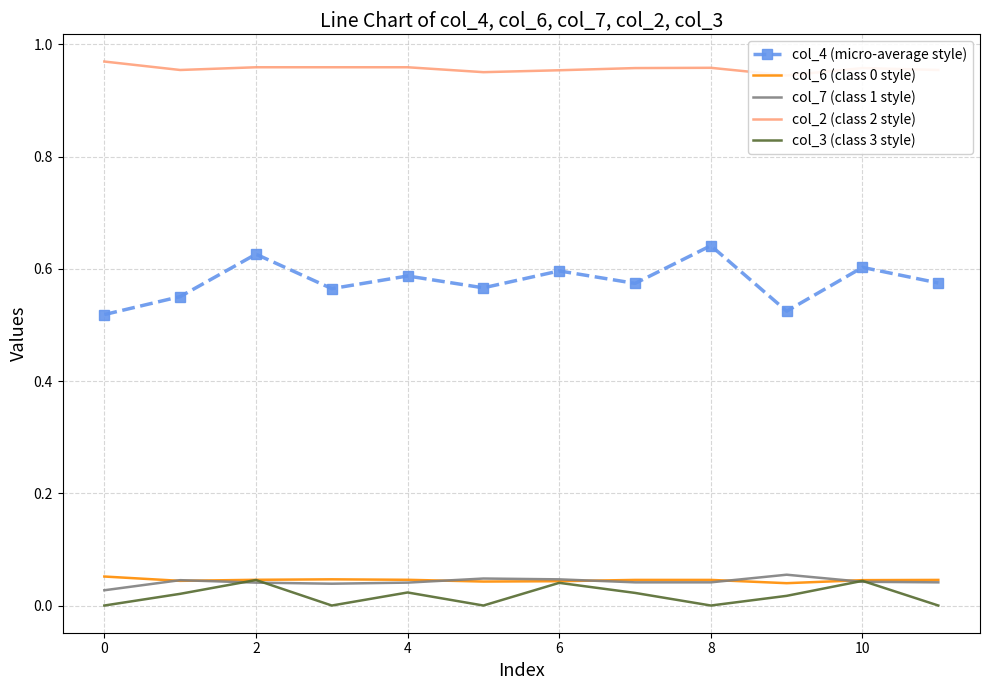

True or false: col_4 (micro-average style) and col_6 (class 0 style) intersect in this chart.

False